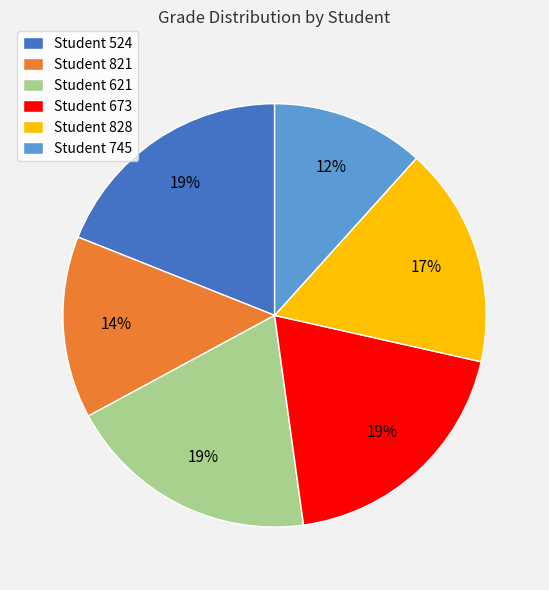

Is it true that Student 828 is 17% of the pie?

True